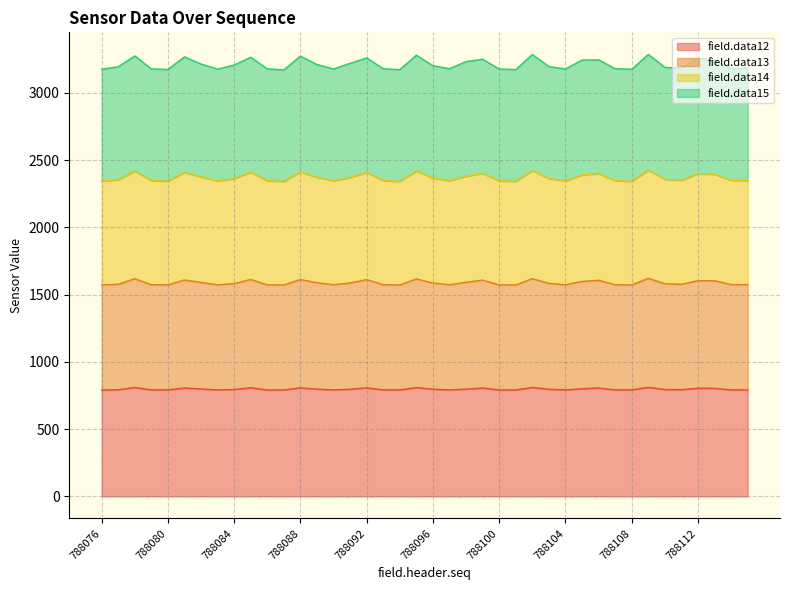

What are all the series names shown in the legend?

field.data12, field.data13, field.data14, field.data15